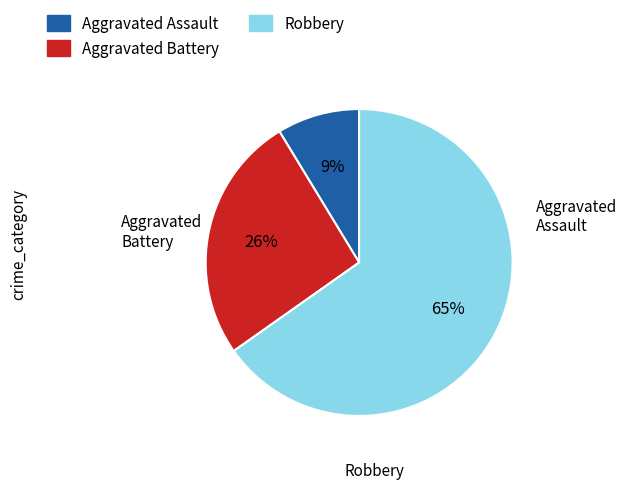

Is there any slice that represents more than half of the pie?

Yes